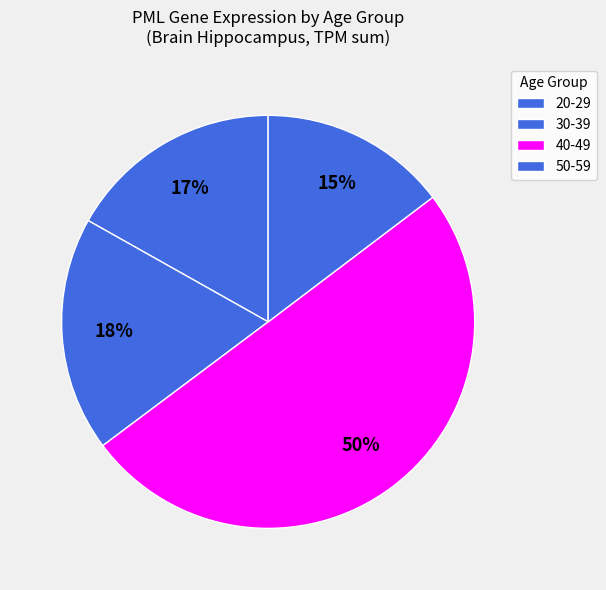

What is the ratio of the value at 30-39 to the value at 50-59?

0.6